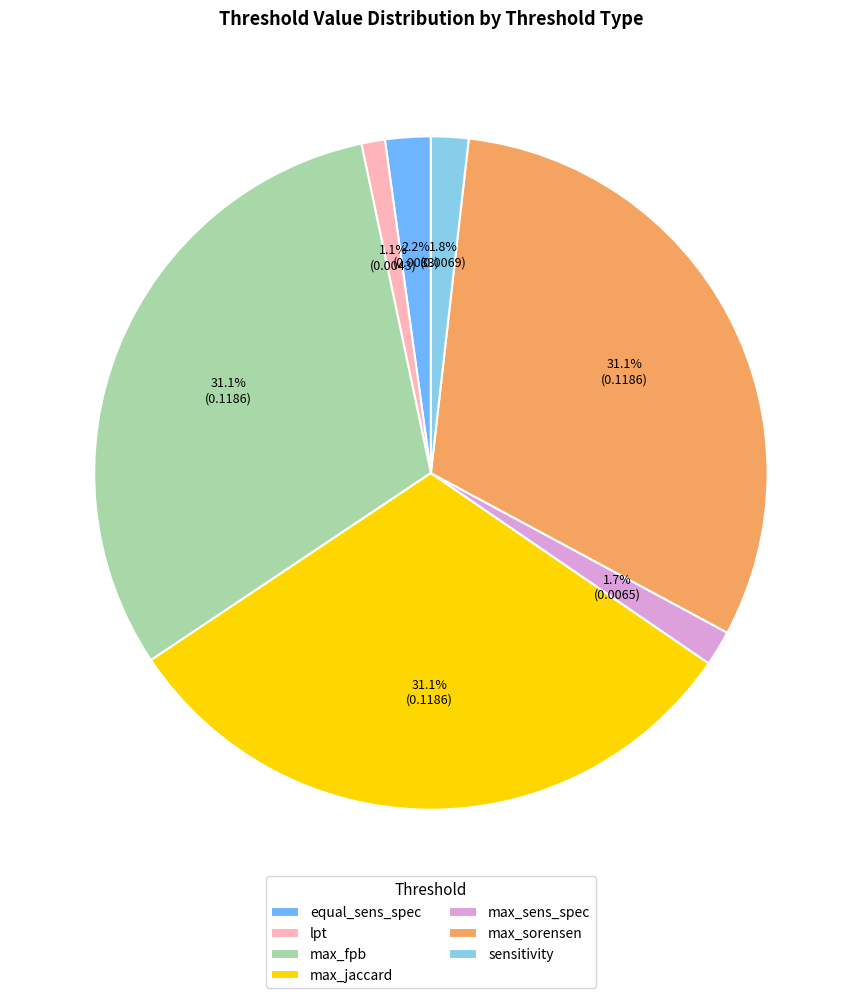

Which slice is the smallest?

lpt